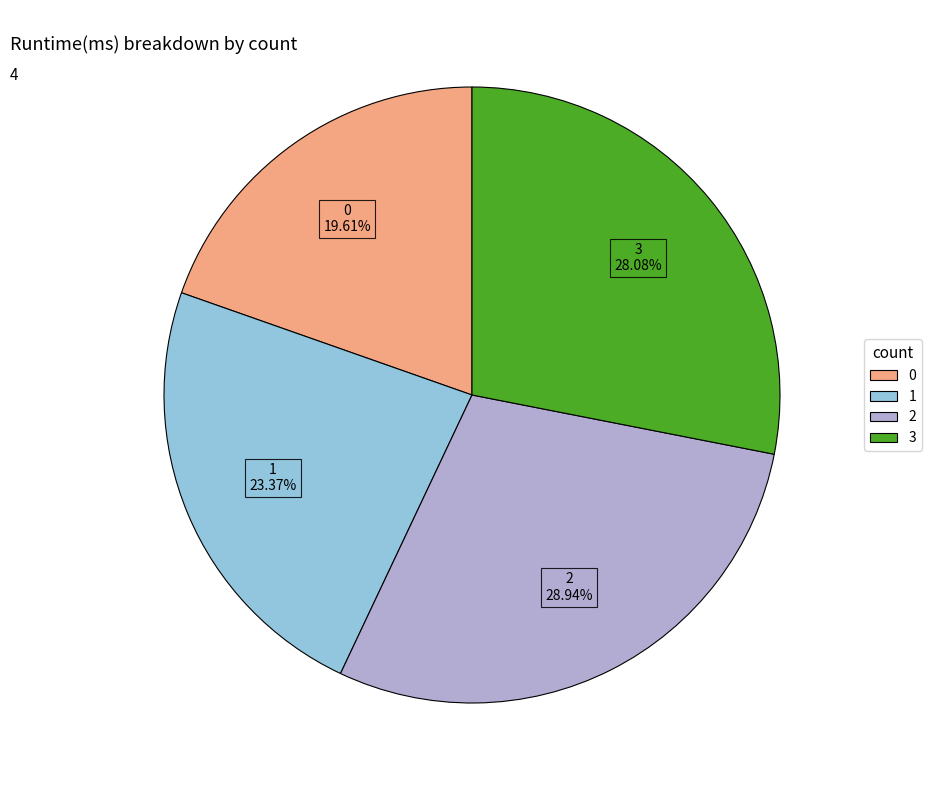

Approximately how many times larger is the value at 3 compared to 2?

1.0